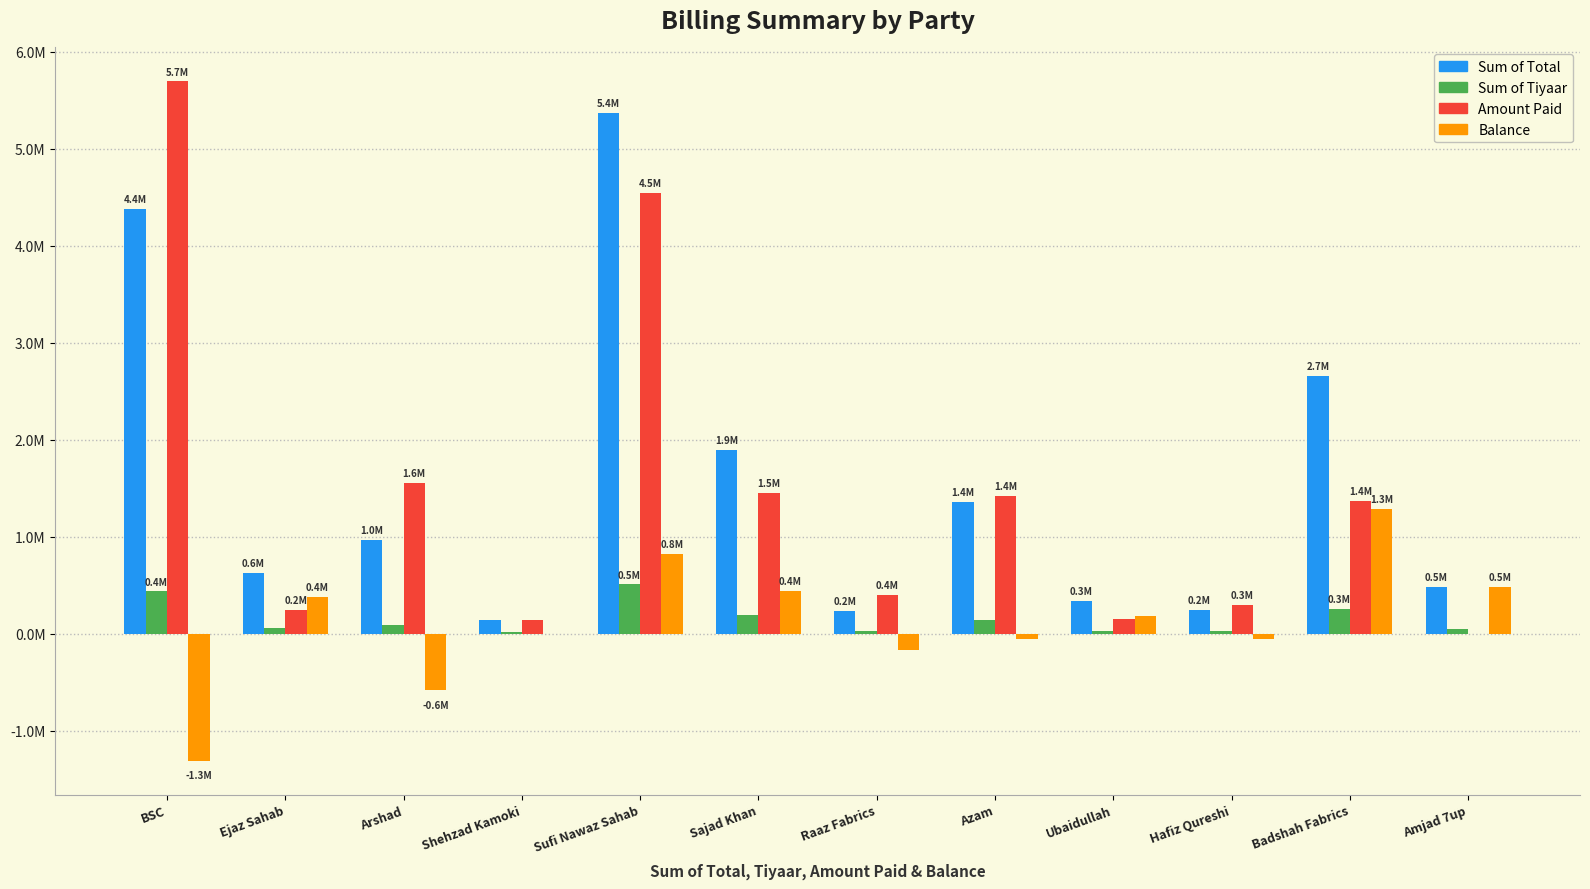

True or false: Balance has a value of -35156.1 at Azam.

False